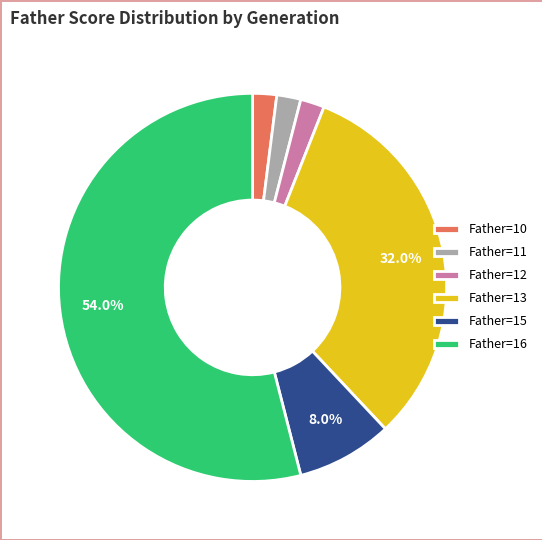

Is there any slice that represents more than half of the pie?

Yes